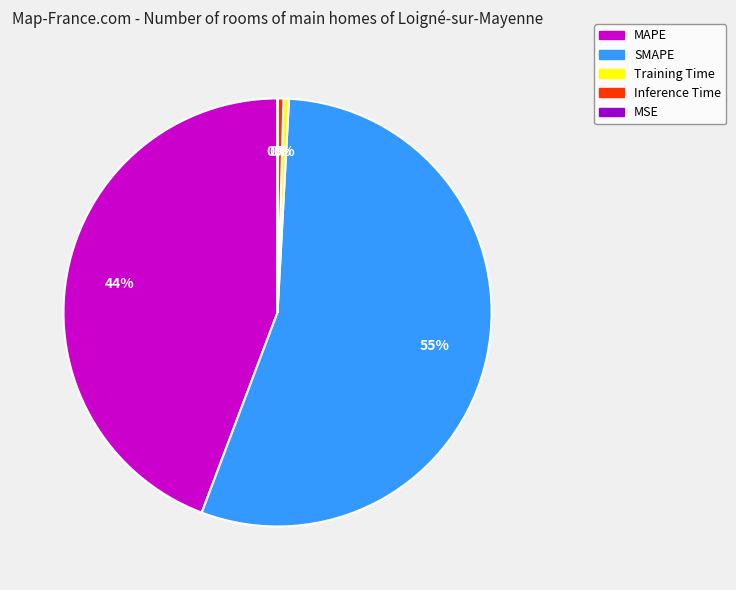

Which category has the biggest portion of the pie?

SMAPE